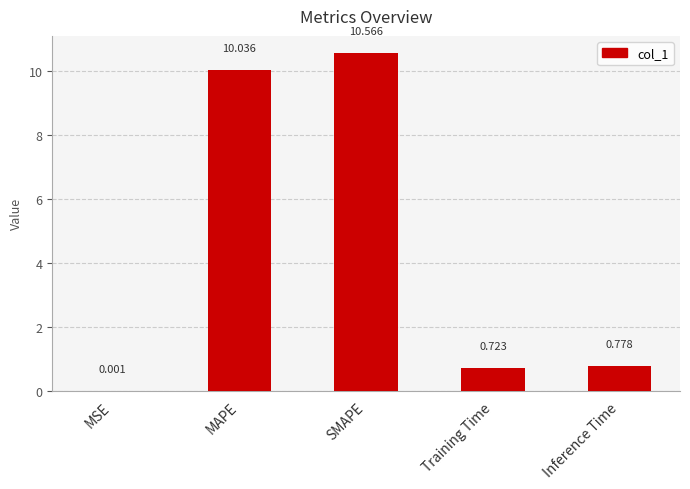

At which label is the value closest to 5?

Inference Time